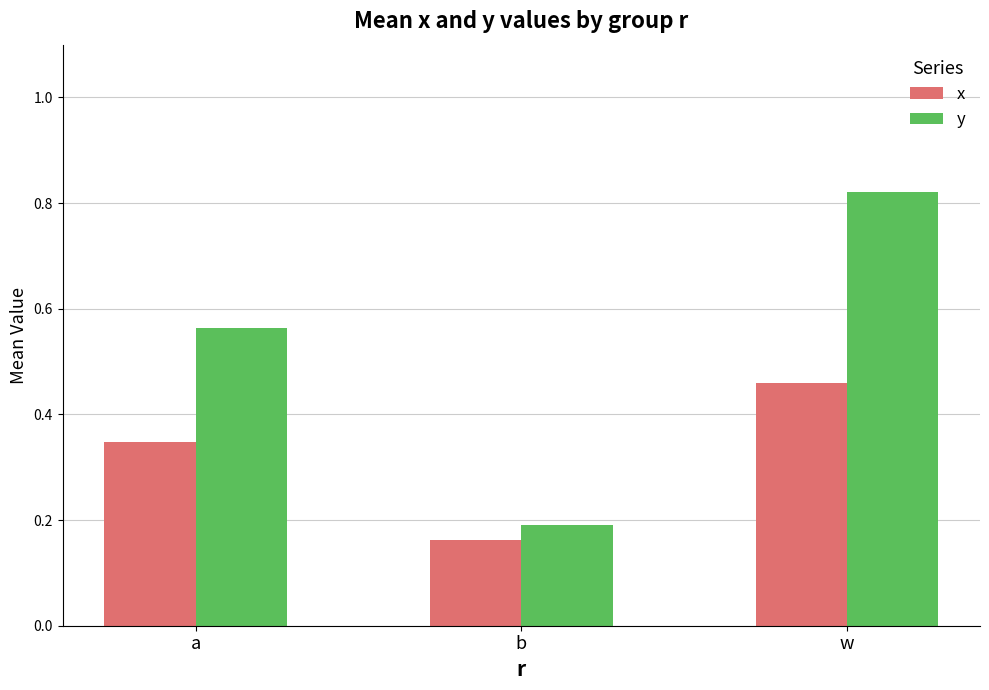

Which category has the lowest value in the y series?

b